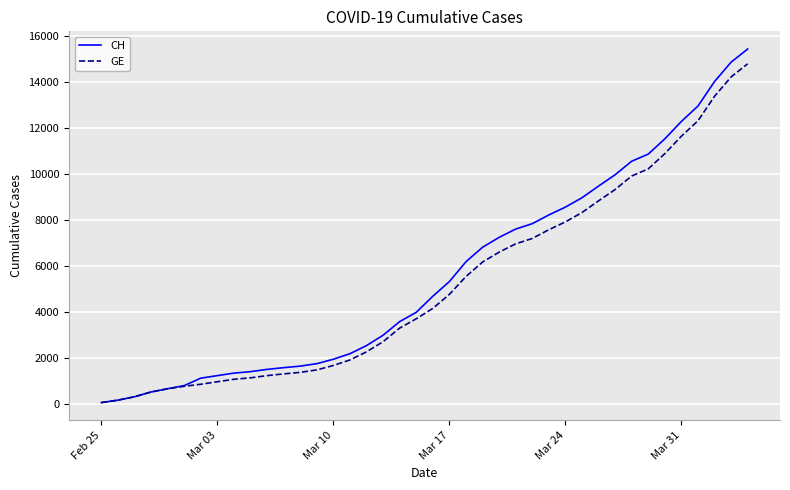

What is the highest value of the CH series?

15433